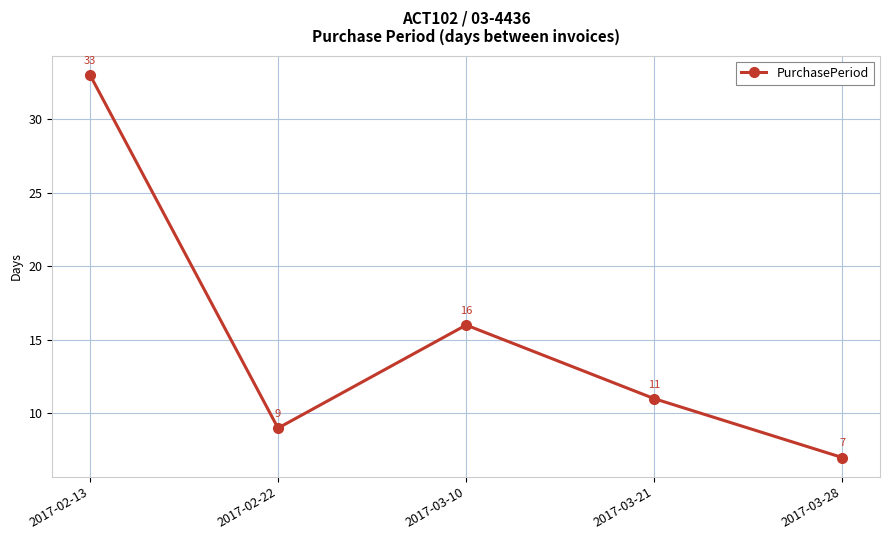

Approximately how many times larger is the value at 2017-02-22 compared to 2017-02-13?

0.3